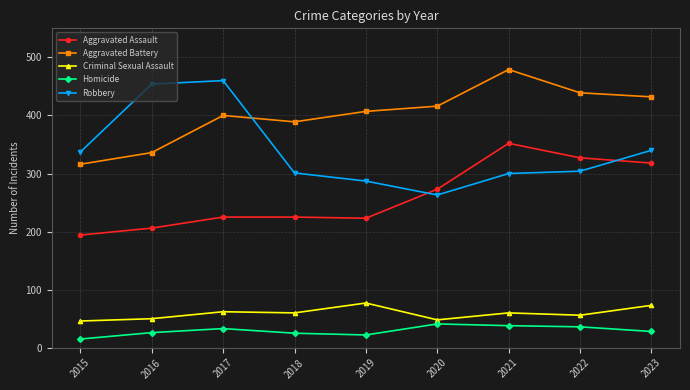

How many distinct data groups are displayed?

5